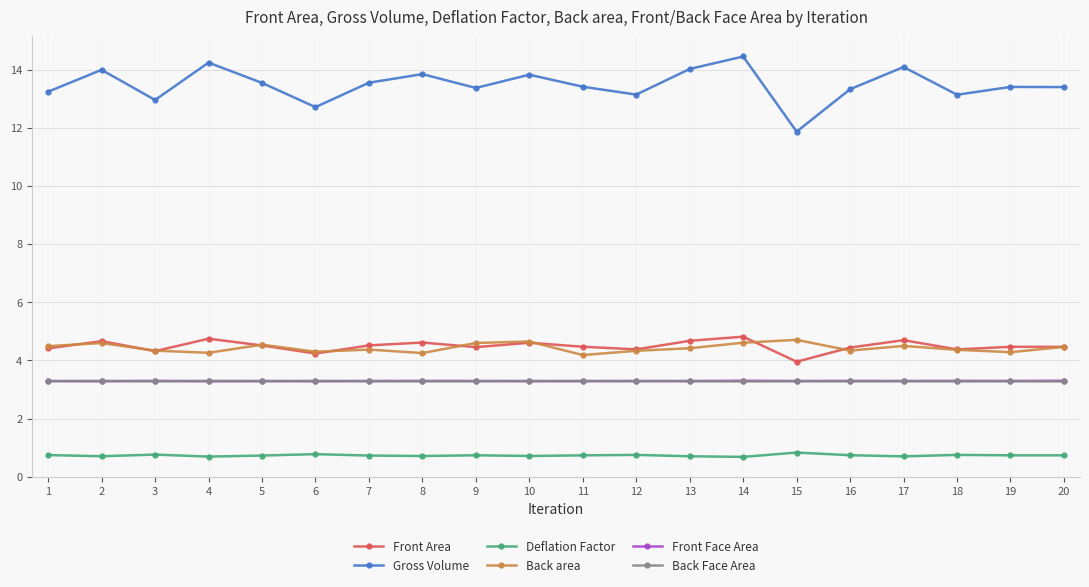

How many distinct data groups are displayed?

6